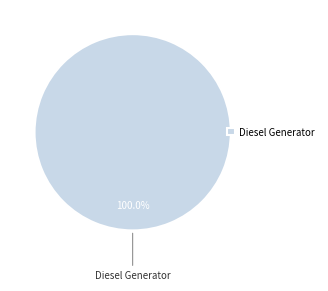

How many slices are in this pie chart?

1